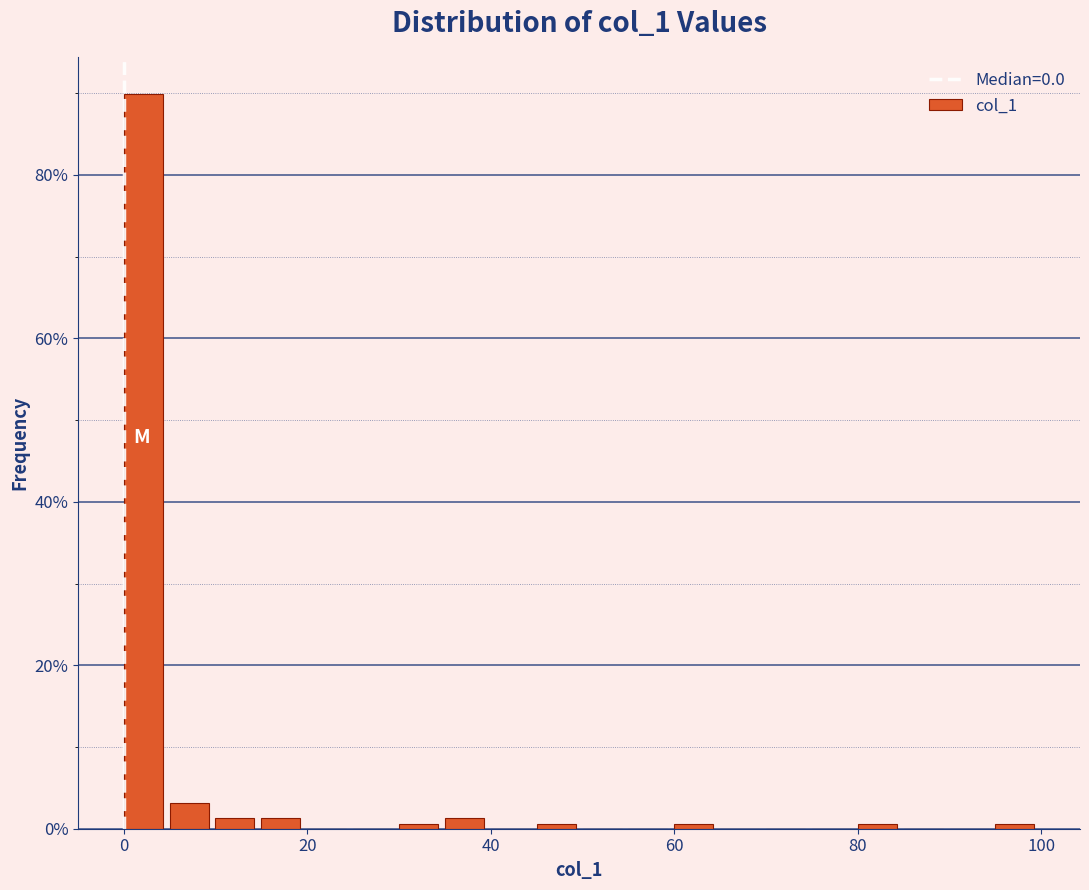

Read against the x-axis, roughly where is the centre of the tallest bar?

2